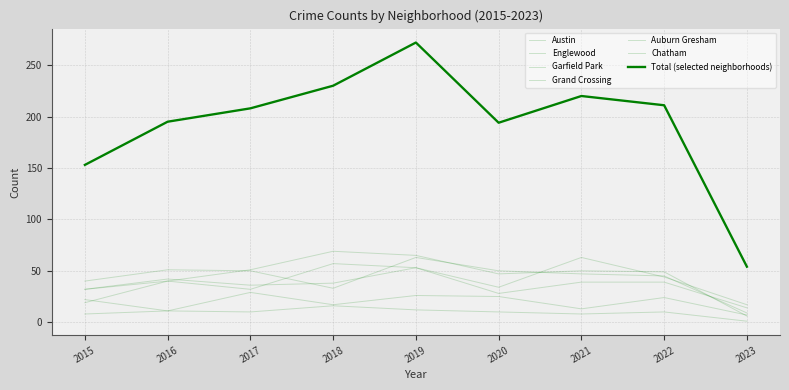

What is the sum of all Auburn Gresham values?

100